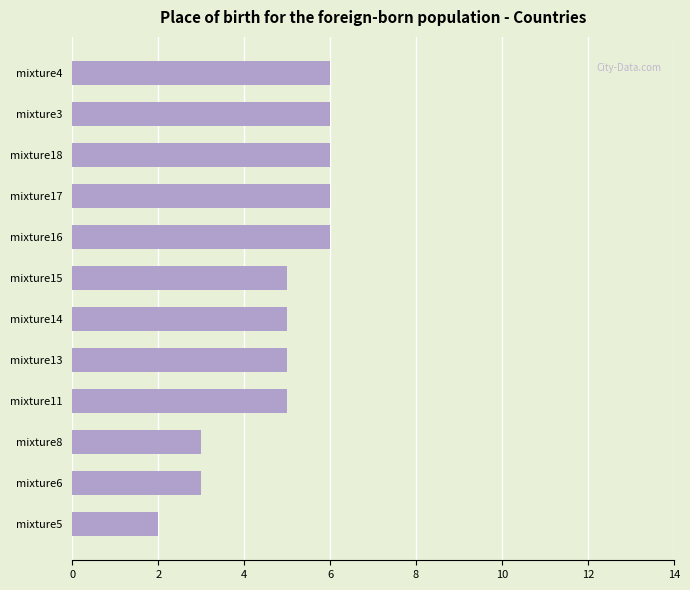

What is the change in value from mixture5 to mixture14?

+3